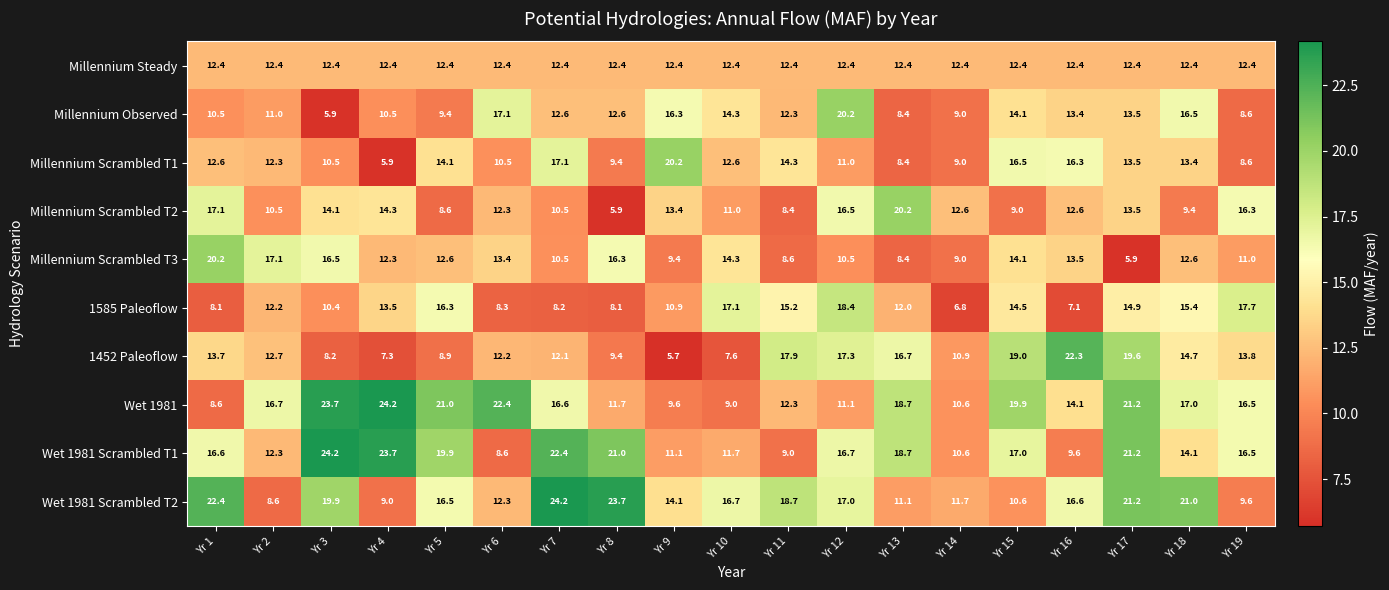

What is the total value across all series at Yr 14?

102.6